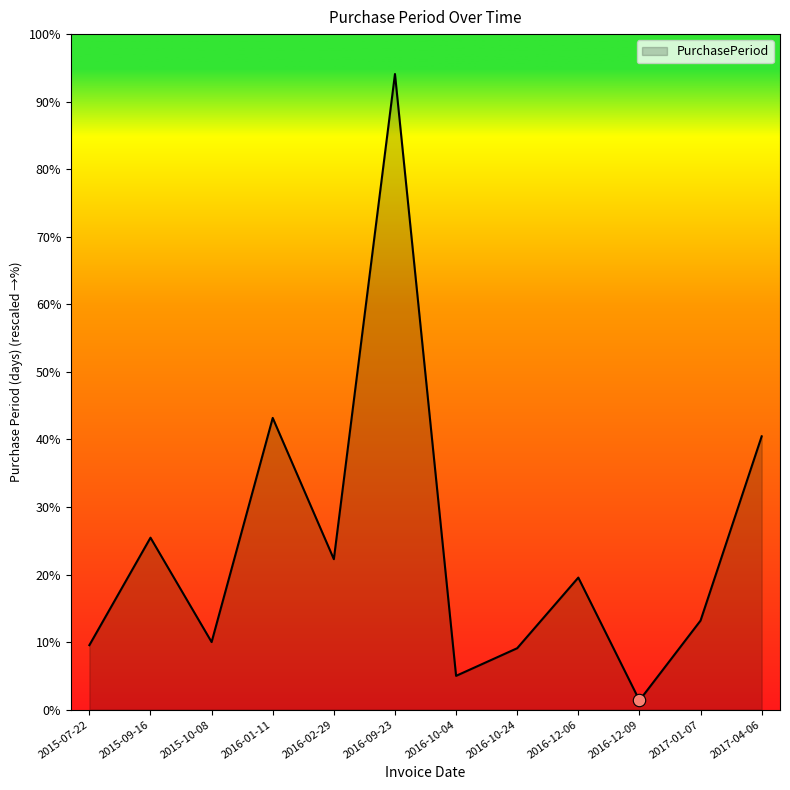

Which has a higher value, 2016-10-24 or 2016-12-06?

2016-12-06